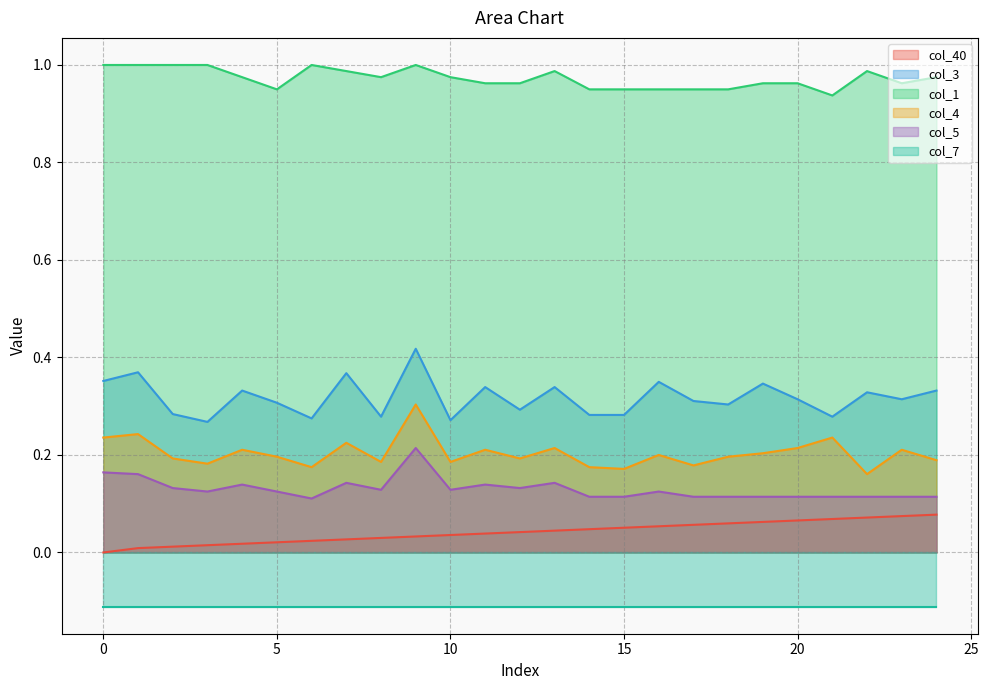

True or false: col_1 and col_3 cross at least once.

False